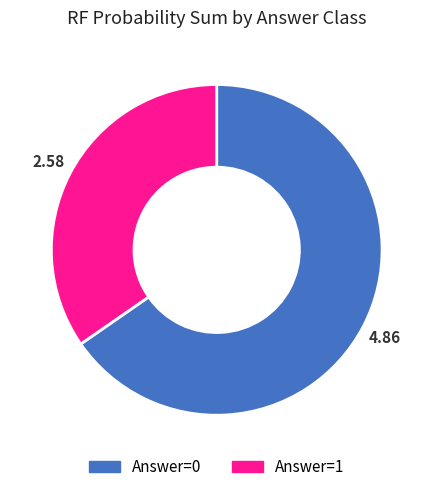

Does any single category account for the majority?

Yes